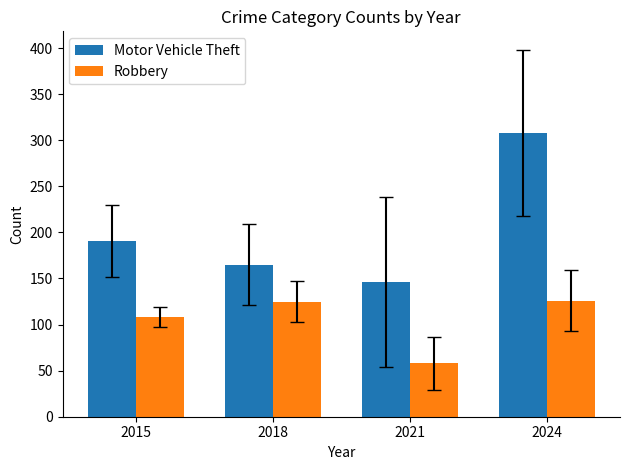

What is the value of the Motor Vehicle Theft bar at the 2nd from the left?

165